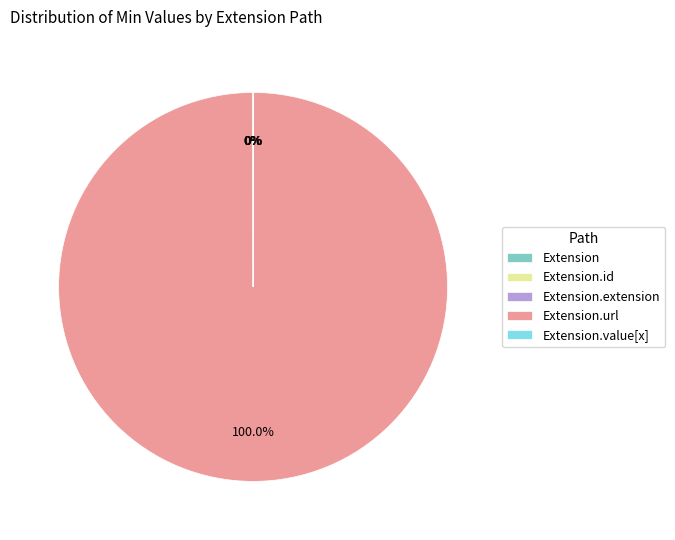

Is there a majority slice in this chart?

Yes